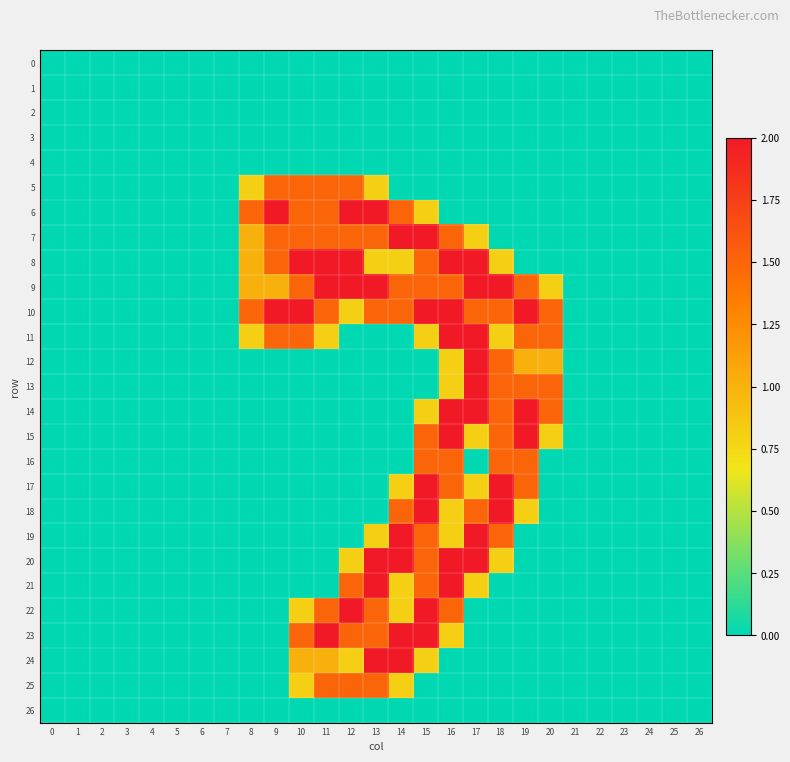

Which category has the highest value across all series?

9